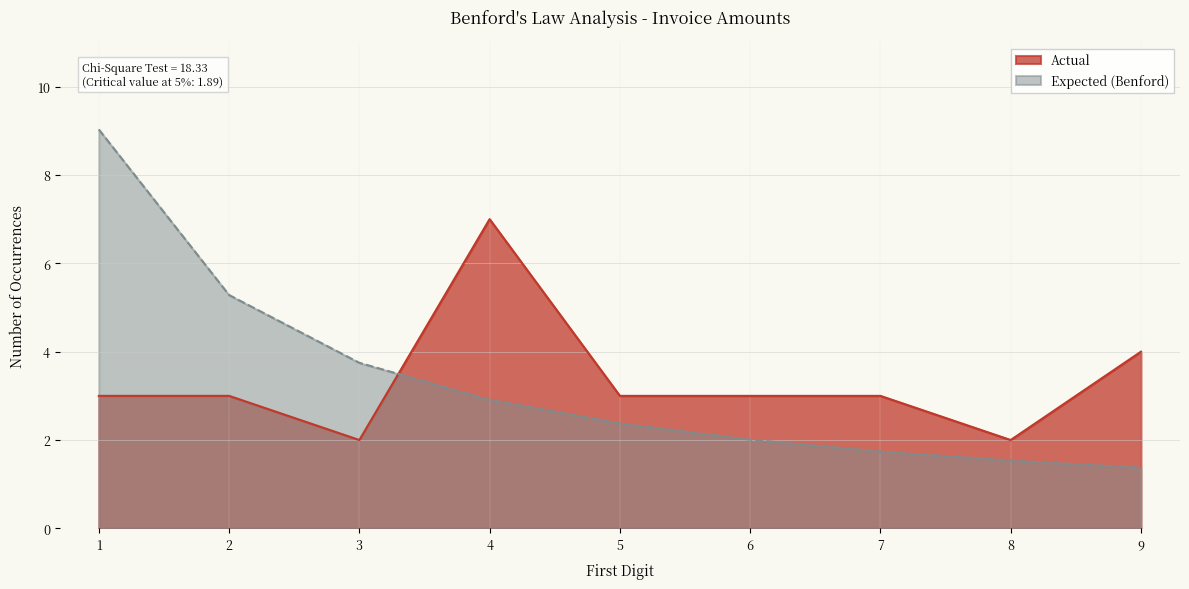

Reading right to left, transcribe all the data shown in this chart.

Actual: 4.0	2.0	3.0	3.0	3.0	7.0	2.0	3.0	3.0
Expected (Benford): 1.4	1.5	1.7	2.0	2.4	2.9	3.7	5.3	9.0